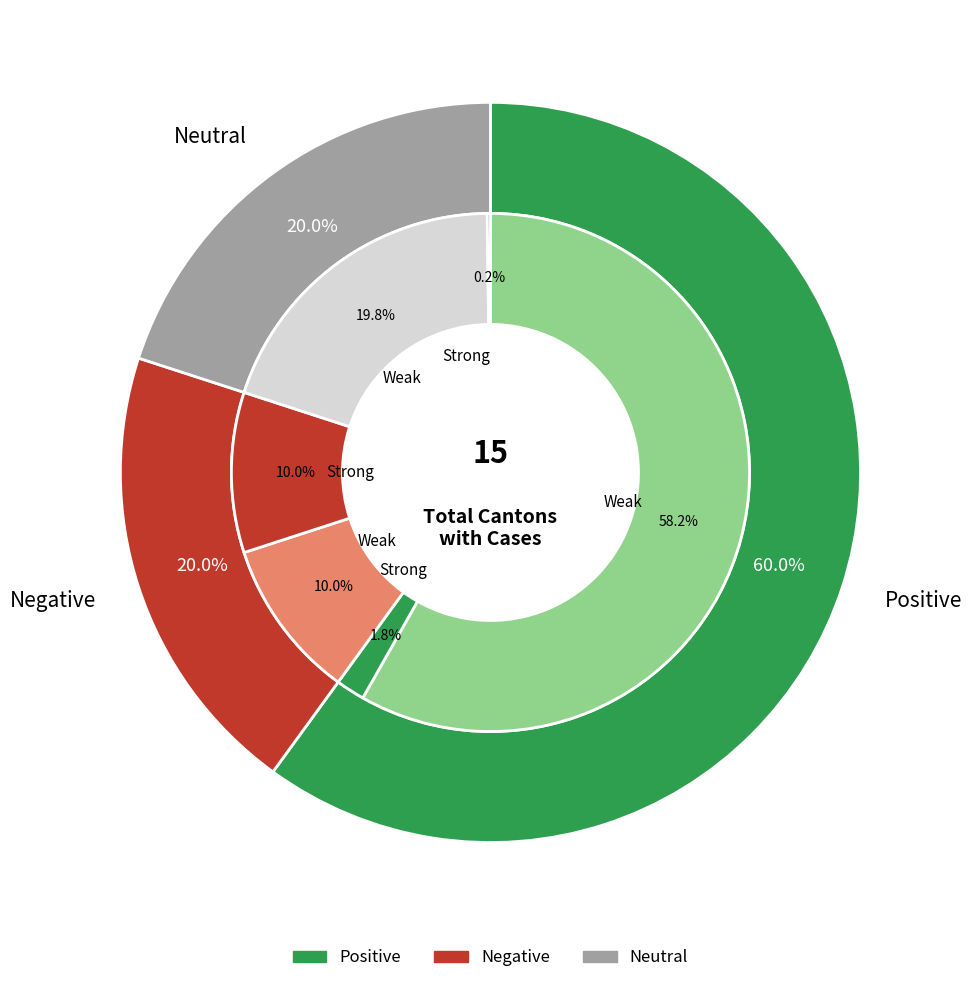

Is FR the majority of the pie?

No